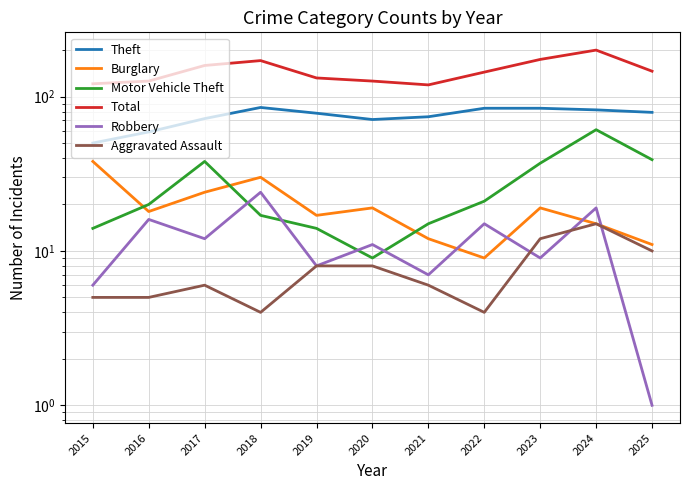

What is the spread (max minus min) of values at 2018?

167